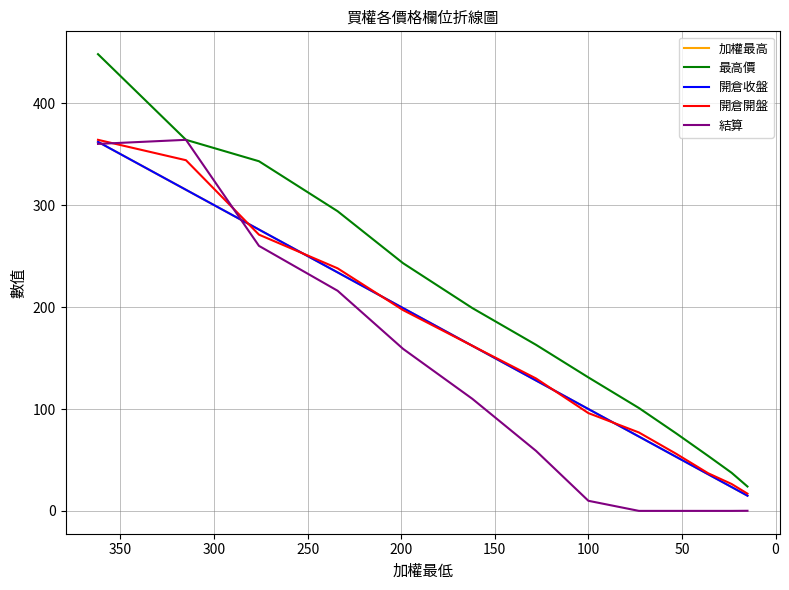

Count the number of categories in the chart.

13